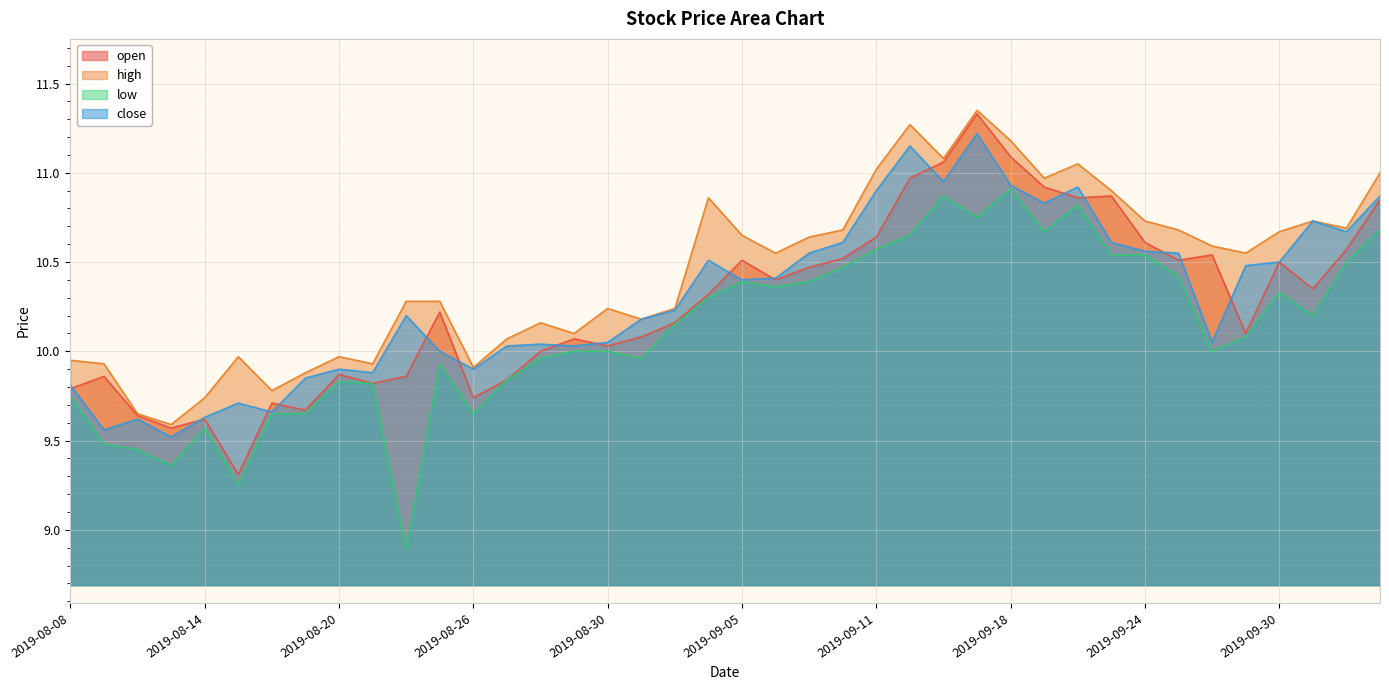

Does the chart display data point markers on the line(s)?

No